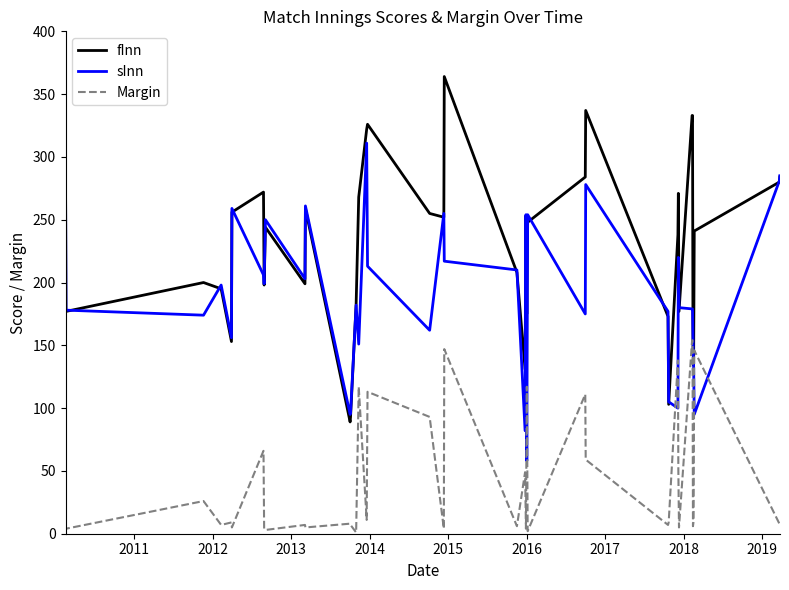

After their last crossing, which series has the higher values: sInn or Margin?

sInn